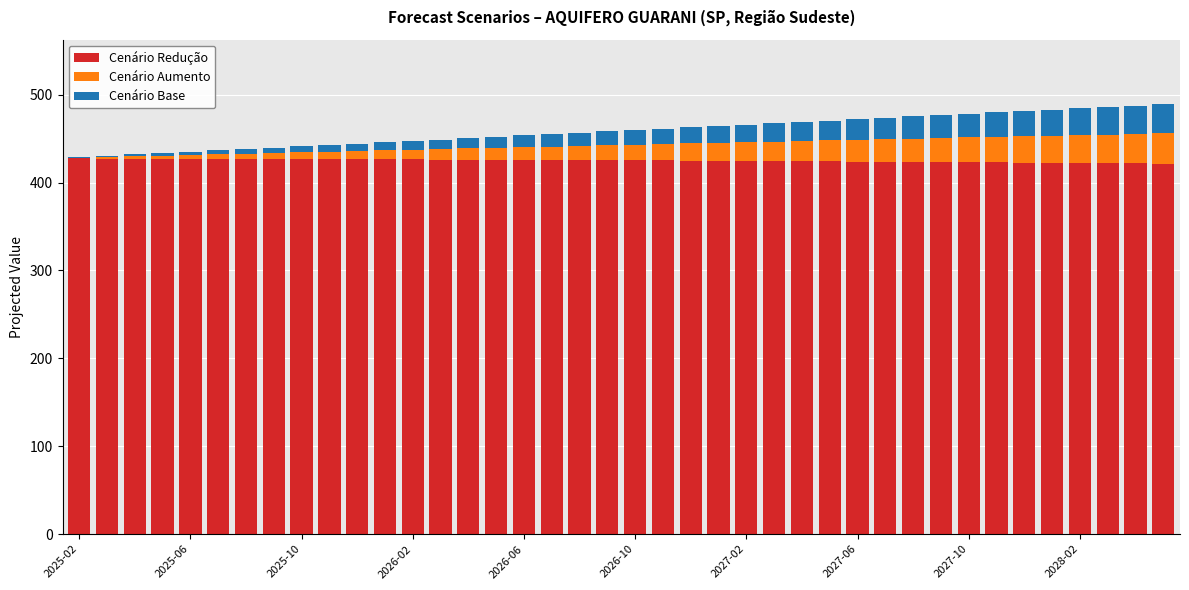

How many data points does each series have?

40